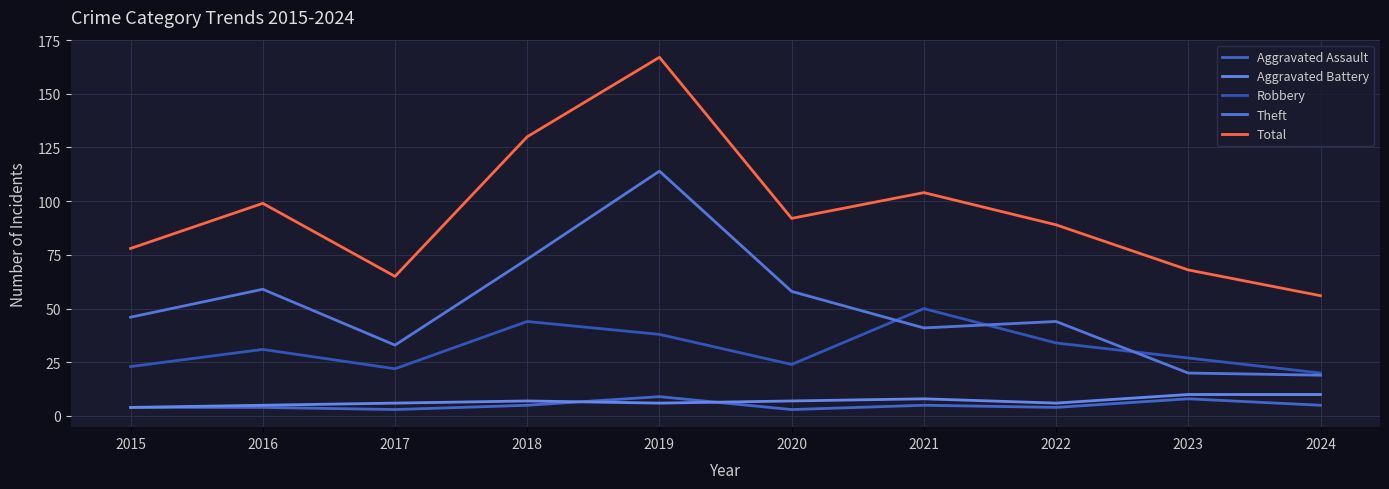

Reading left to right, transcribe all the data shown in this chart.

Aggravated Assault: 2015=4	2016=4	2017=3	2018=5	2019=9	2020=3	2021=5	2022=4	2023=8	2024=5
Aggravated Battery: 2015=4	2016=5	2017=6	2018=7	2019=6	2020=7	2021=8	2022=6	2023=10	2024=10
Robbery: 2015=23	2016=31	2017=22	2018=44	2019=38	2020=24	2021=50	2022=34	2023=27	2024=20
Theft: 2015=46	2016=59	2017=33	2018=73	2019=114	2020=58	2021=41	2022=44	2023=20	2024=19
Total: 2015=78	2016=99	2017=65	2018=130	2019=167	2020=92	2021=104	2022=89	2023=68	2024=56